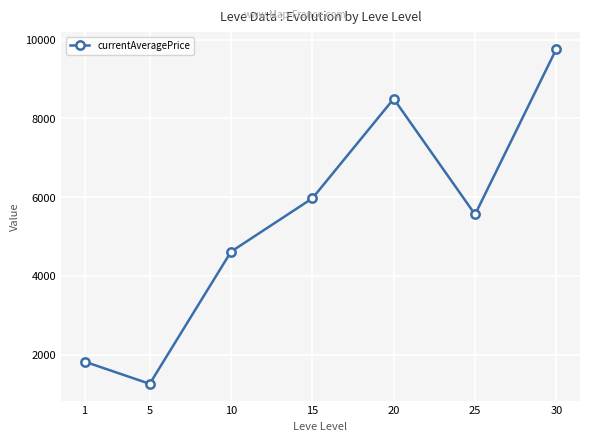

Is it true that the value at 10 is 6709?

False